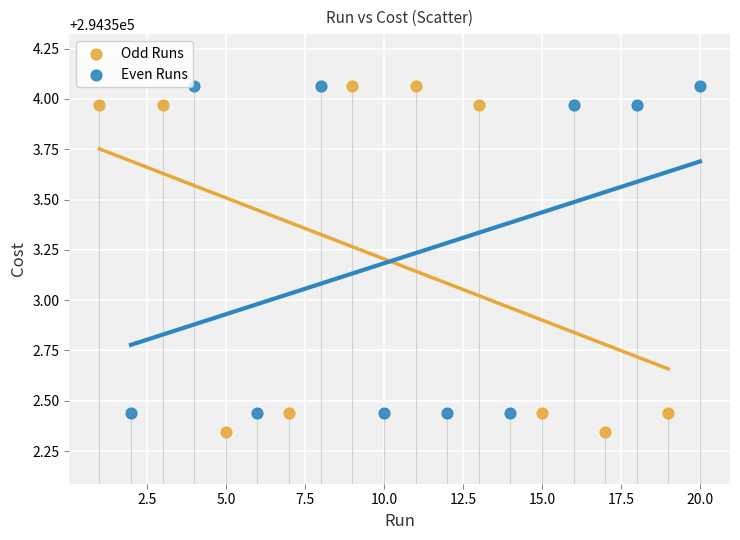

Which series contains the lowest Y value?

Odd Runs